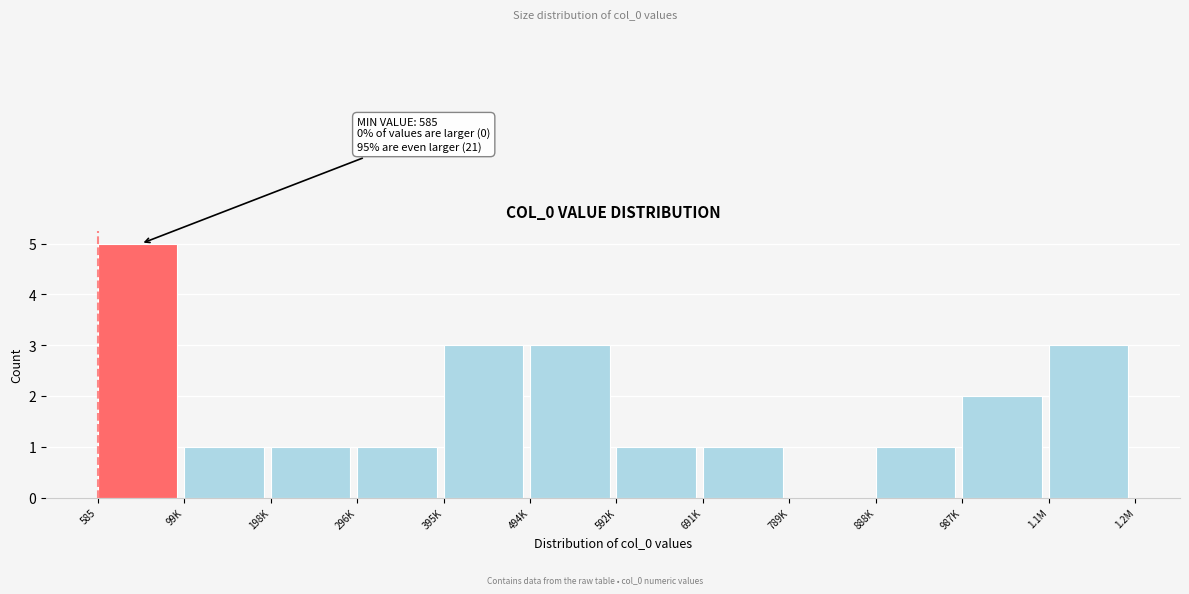

Reading left to right, transcribe all the data shown in this chart.

585=5	99K=1	198K=1	296K=1	395K=3	494K=3	592K=1	691K=1	789K=0	888K=1	987K=2	1.1M=3